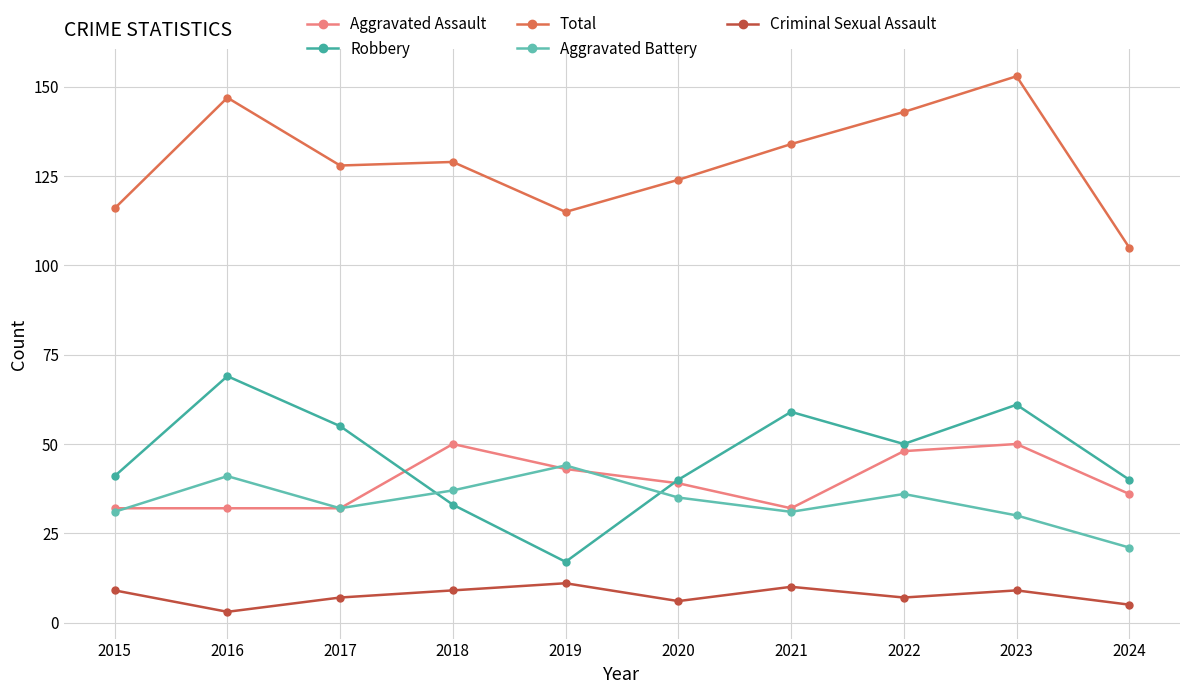

Rank the series at 2021 from highest to lowest value.

Total, Robbery, Aggravated Assault, Aggravated Battery, Criminal Sexual Assault